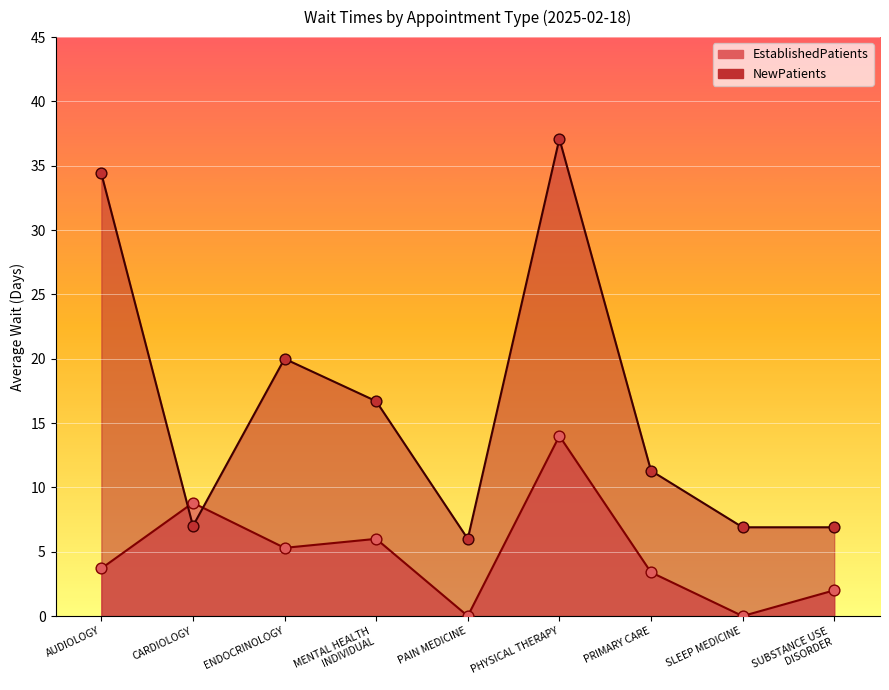

Which series contains the lowest Y value?

EstablishedPatients